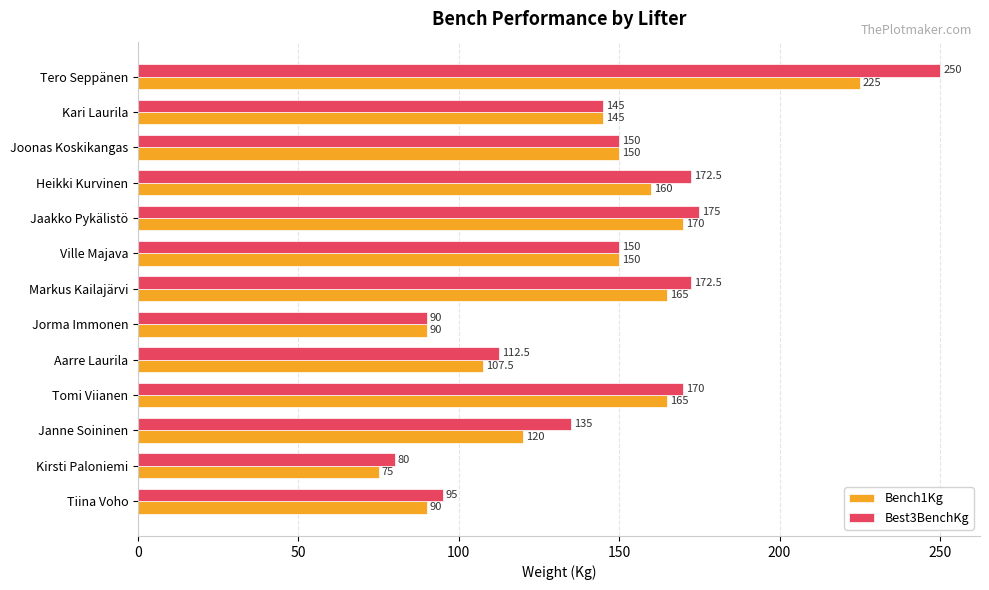

Is the value of Best3BenchKg at Kirsti Paloniemi greater than the value of Bench1Kg at Tomi Viianen?

No